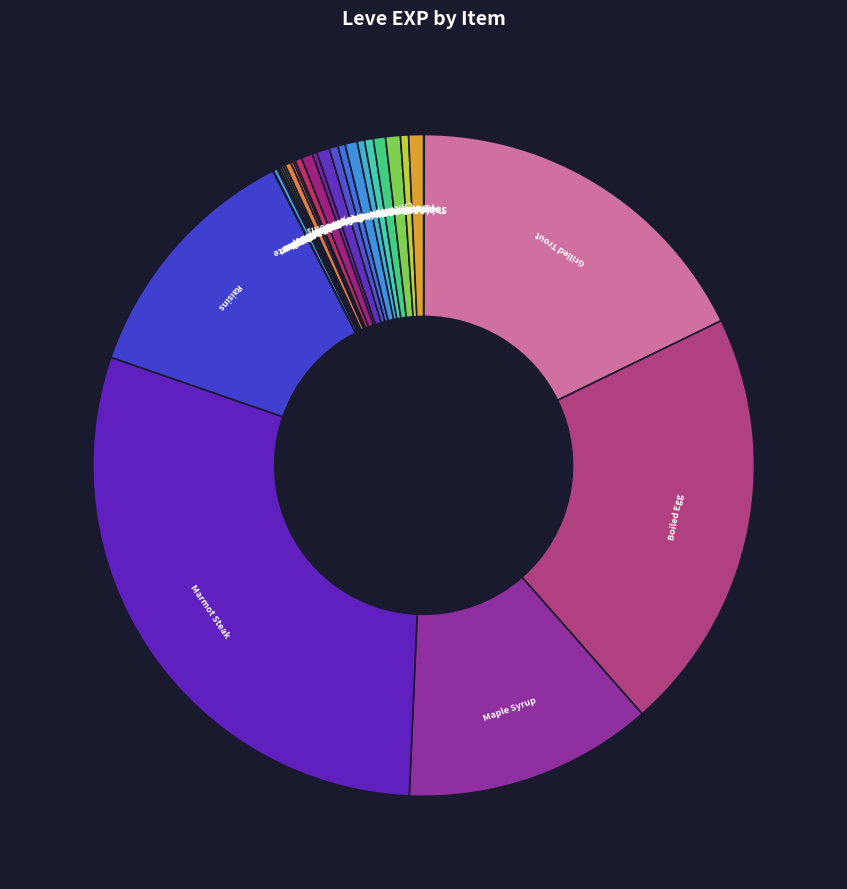

Which category has the smallest portion of the pie?

Table Salt